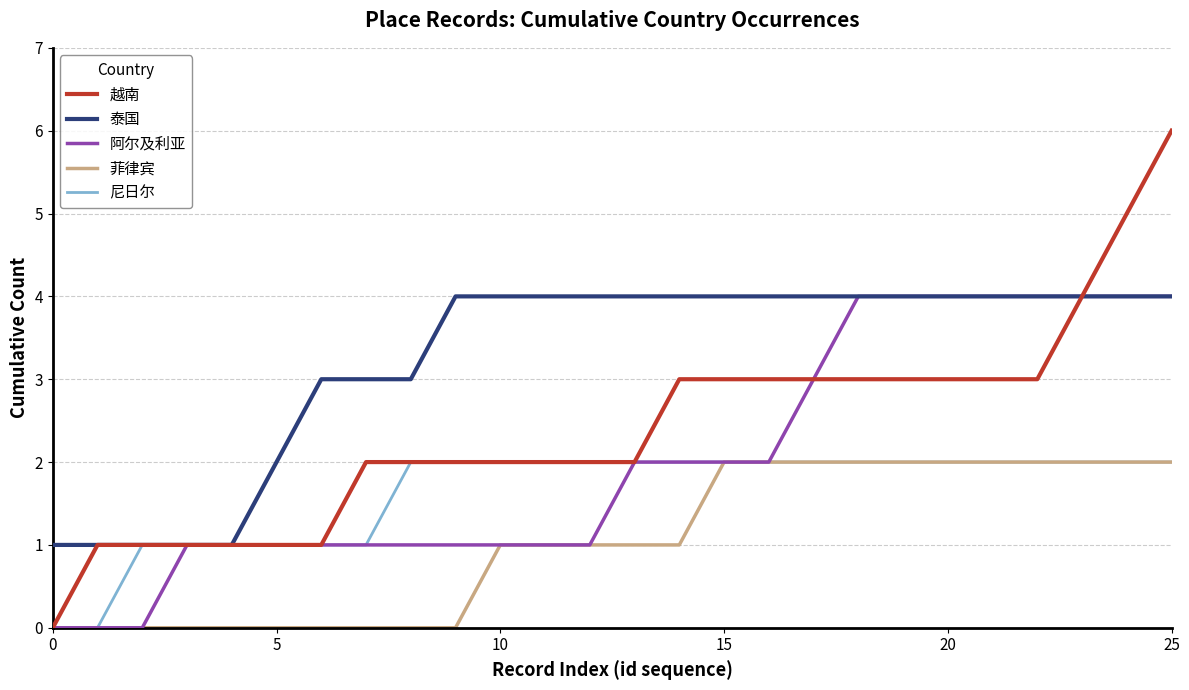

Which series has the widest spread of values?

越南